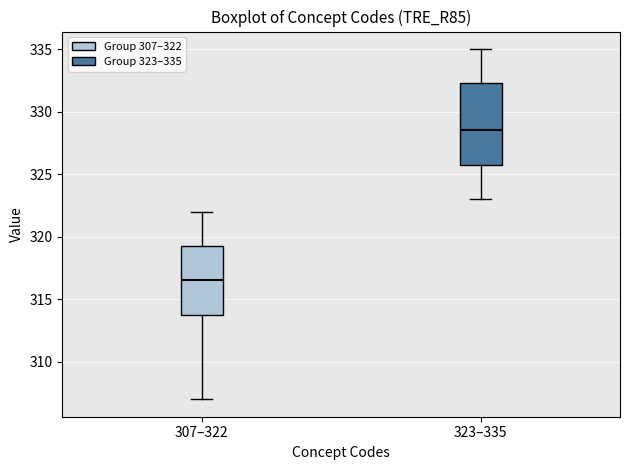

Reading left to right, read every box against the y-axis: the position of its median line, the range the box covers, and the ends of its whiskers. The values are not printed on the chart, so give them approximately, as read against the axis.

307–322: median 316.5, box 314.0 to 319.5, whiskers 307.0 to 322.0
323–335: median 328.5, box 326.0 to 332.5, whiskers 323.0 to 335.0